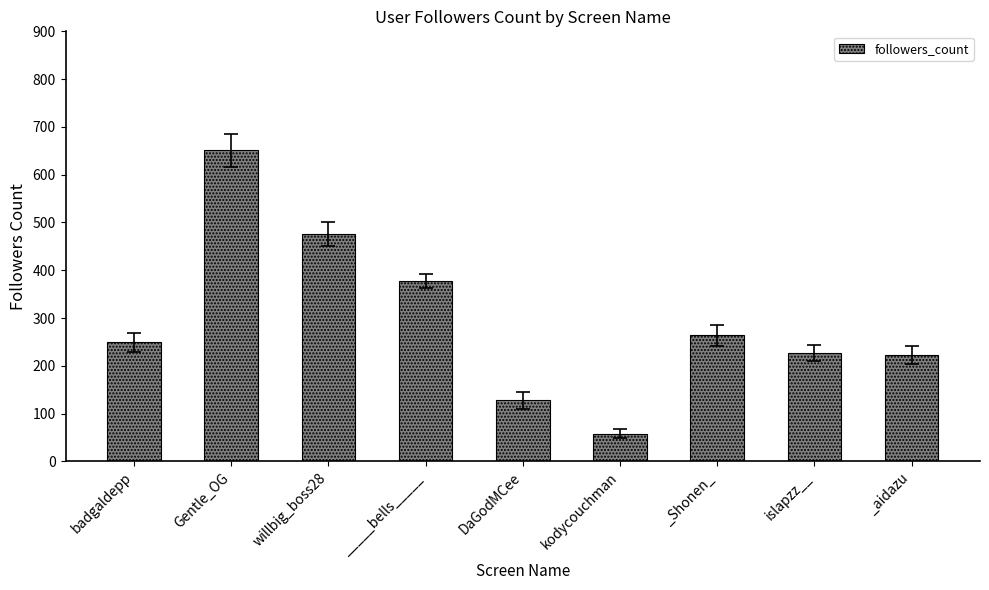

Approximately how many times larger is the value at badgaldepp compared to islapzz__?

1.1